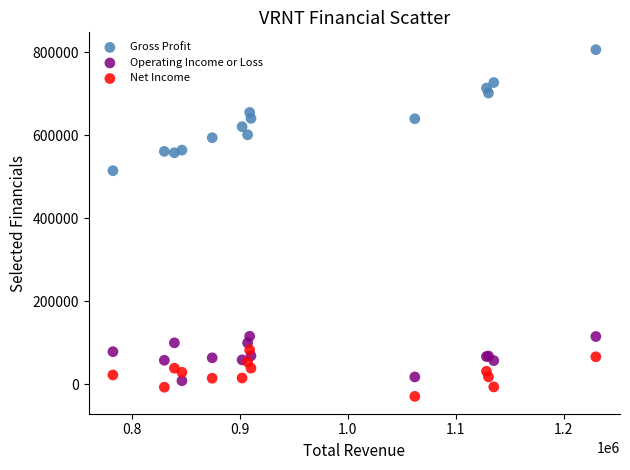

Which series has the largest Y range (max minus min)?

Gross Profit